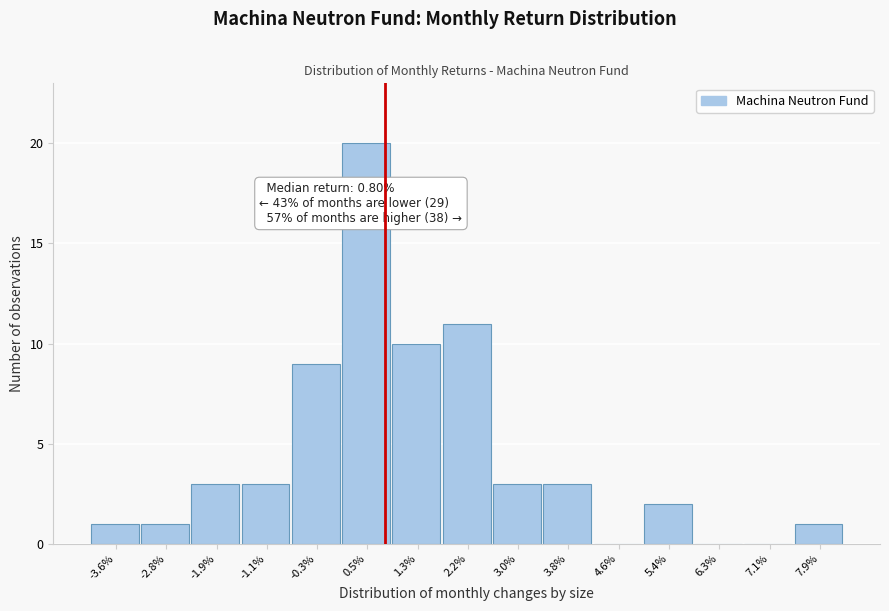

Reading left to right, list all the values displayed in this chart.

-3.6%=1	-2.8%=1	-1.9%=3	-1.1%=3	-0.3%=9	0.5%=20	1.3%=10	2.2%=11	3.0%=3	3.8%=3	4.6%=0	5.4%=2	6.3%=0	7.1%=0	7.9%=1